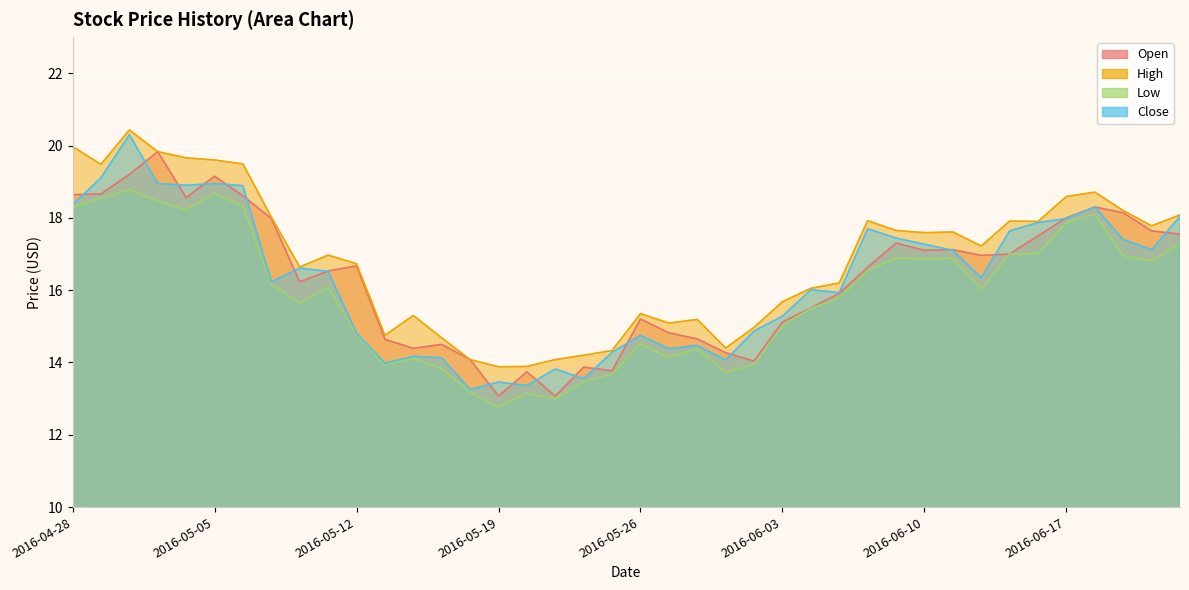

The Open series shows 11.9 at 2016-06-22. True or false?

False